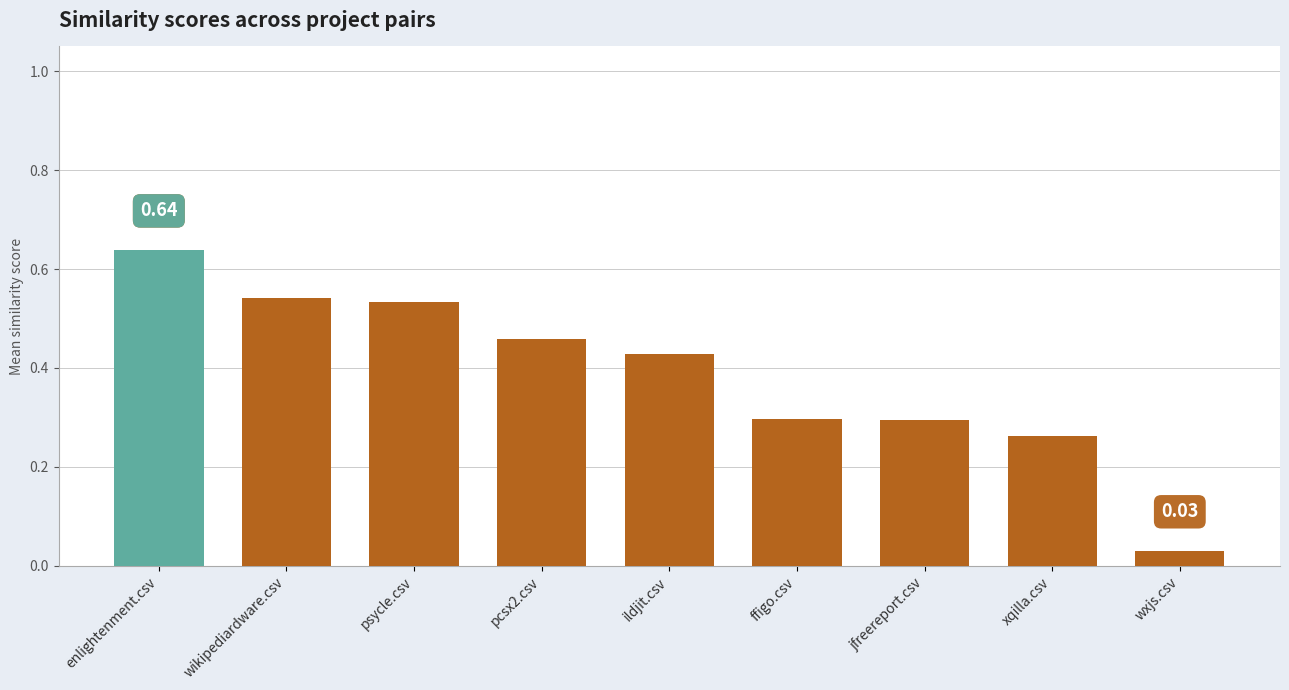

What is the sum of all values?

3.5